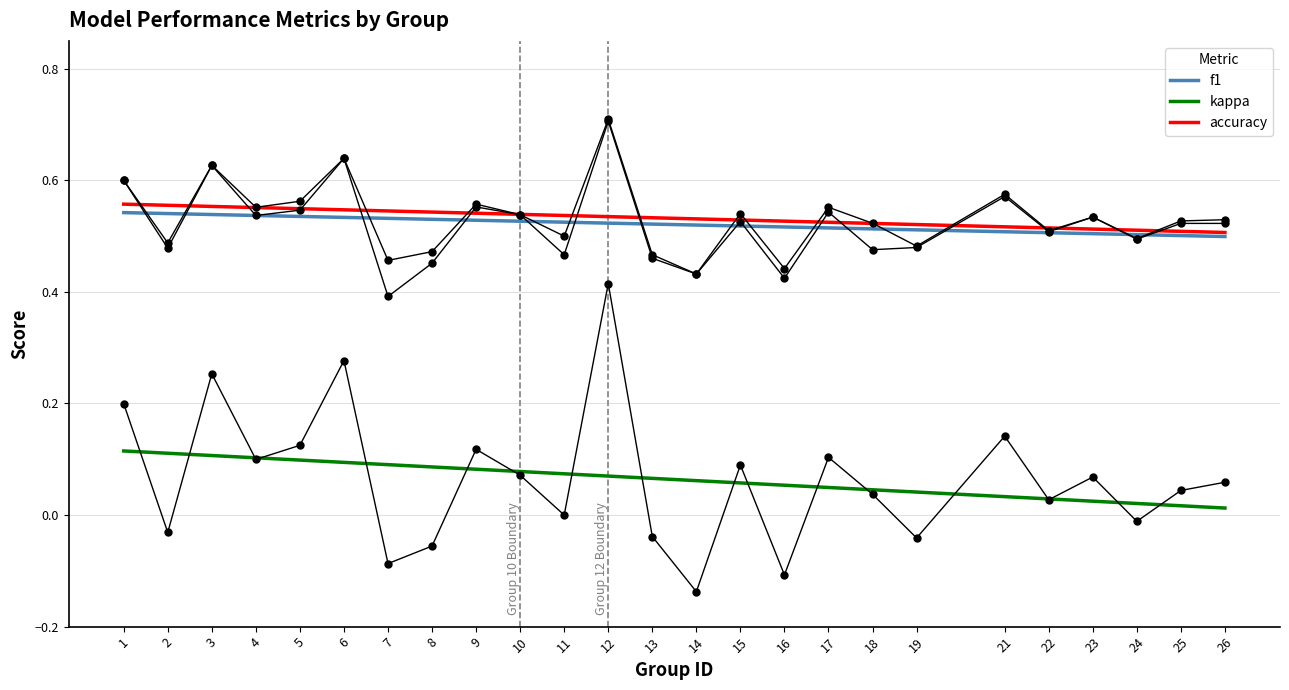

How many lines are shown in the chart?

3